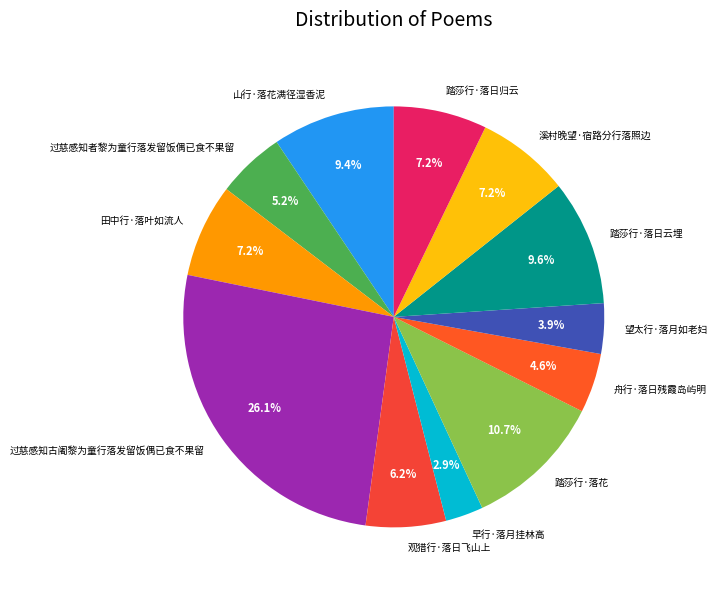

Does 溪村晚望·宿路分行落照边 represent more than half of the total?

No